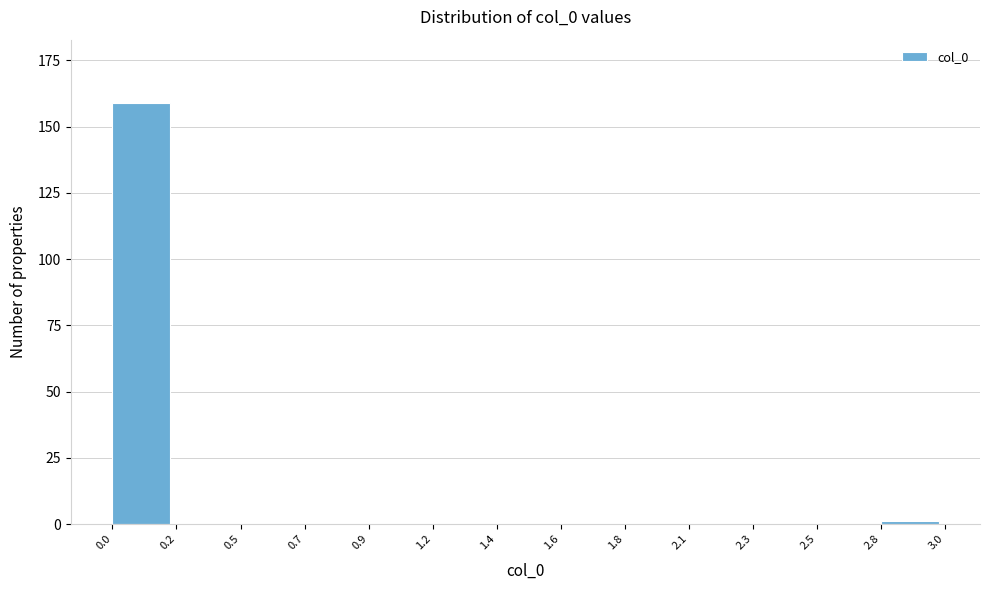

Reading left to right, list all the values displayed in this chart.

0.0=159	0.2=0	0.5=0	0.7=0	0.9=0	1.2=0	1.4=0	1.6=0	1.8=0	2.1=0	2.3=0	2.5=0	2.8=1